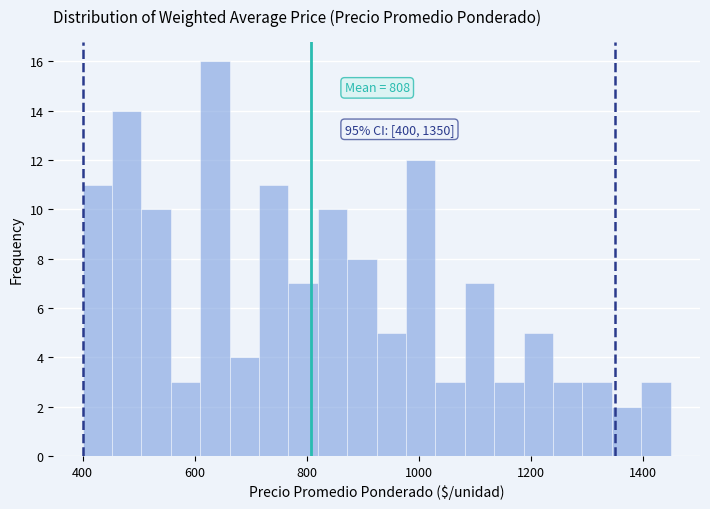

Around what value on the x-axis is the tallest bar? Give the approximate position of its centre, as read against the axis.

640